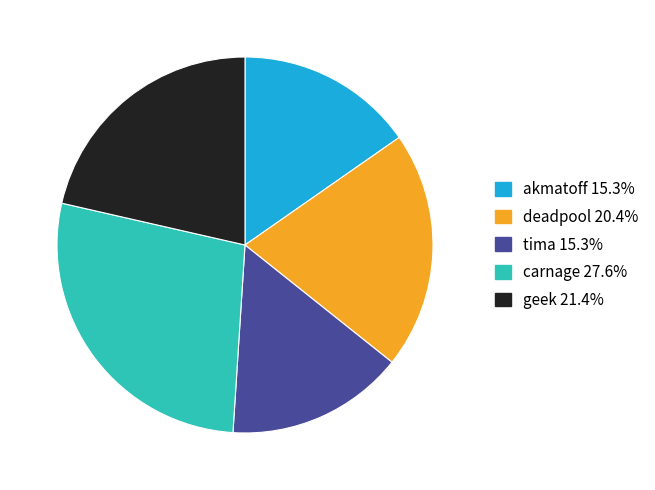

How many slices are in this pie chart?

5